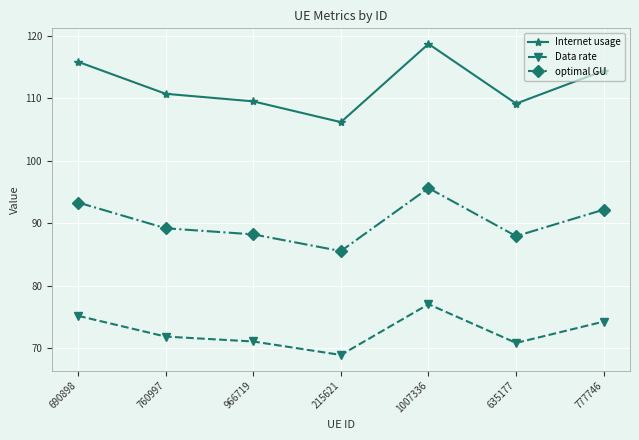

True or false: Internet usage and optimal GU intersect in this chart.

False